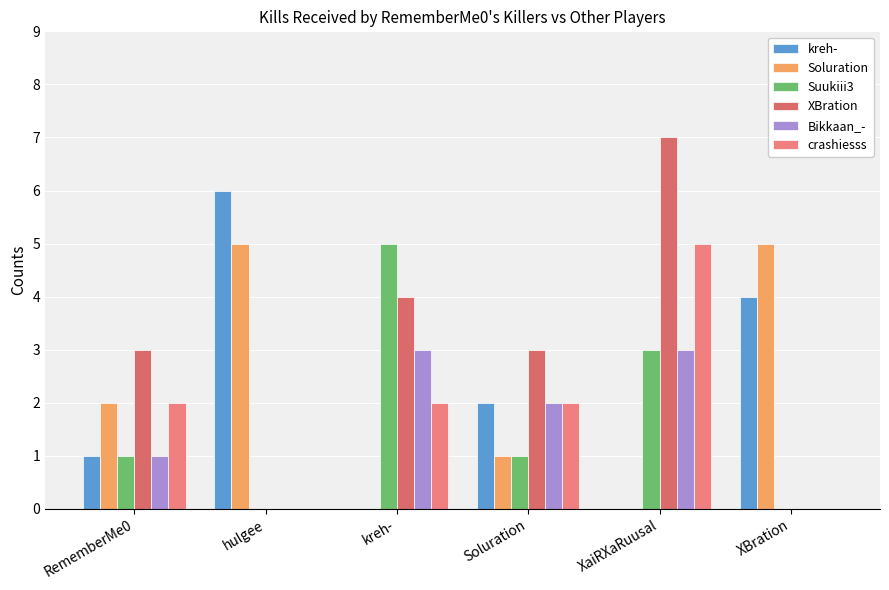

How many groups of bars are there?

6